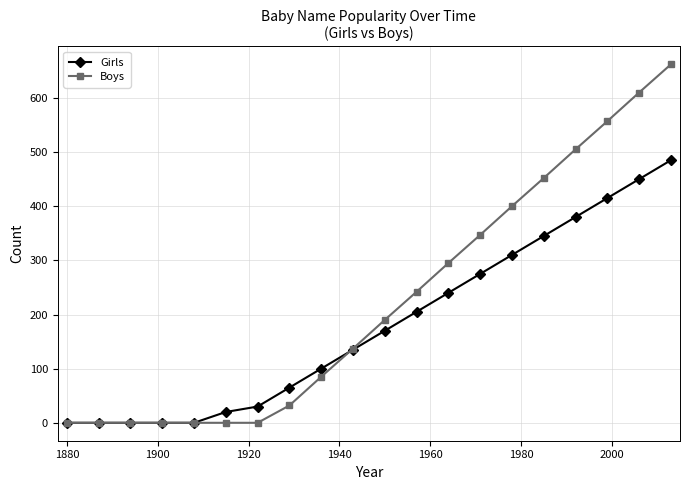

Which series has the widest spread of values?

Boys